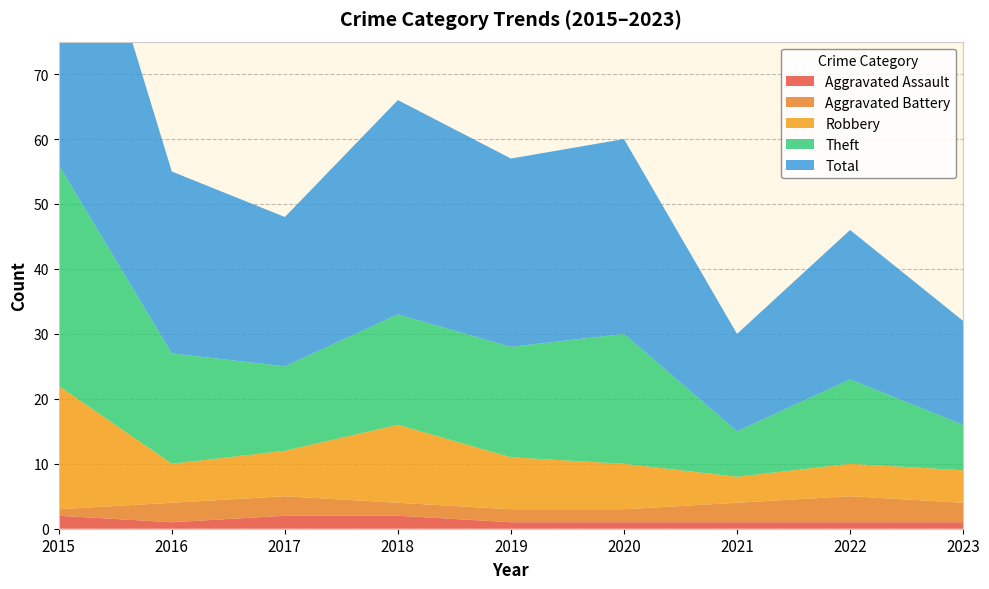

True or false: Theft and Total intersect in this chart.

False